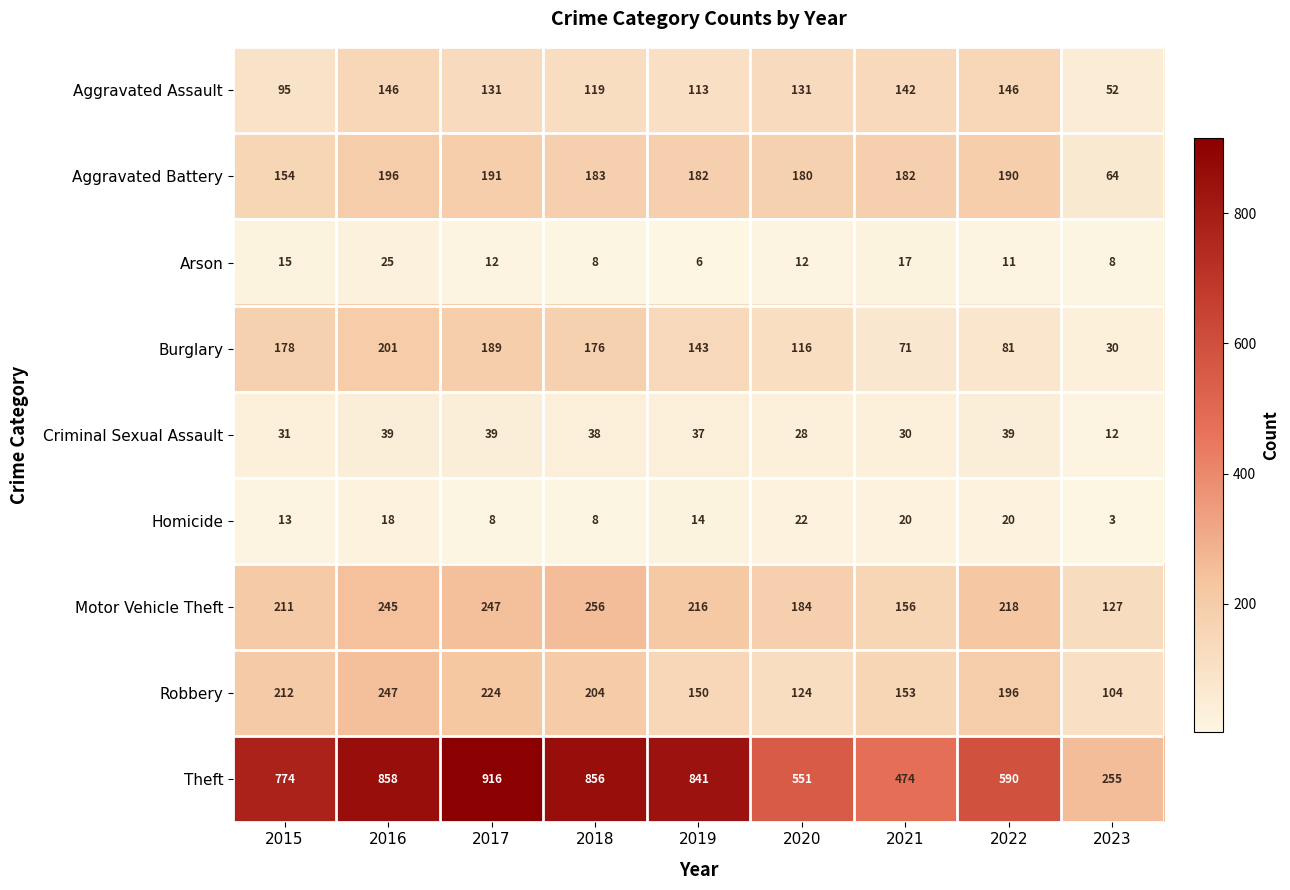

The Robbery series shows 370 at 2015. True or false?

False